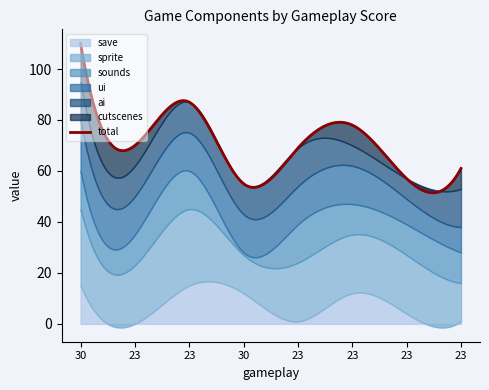

What is the average value of the sprite series?

23